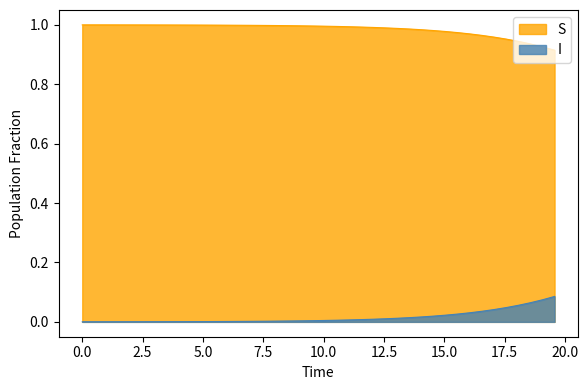

True or false: S and I cross at least once.

False